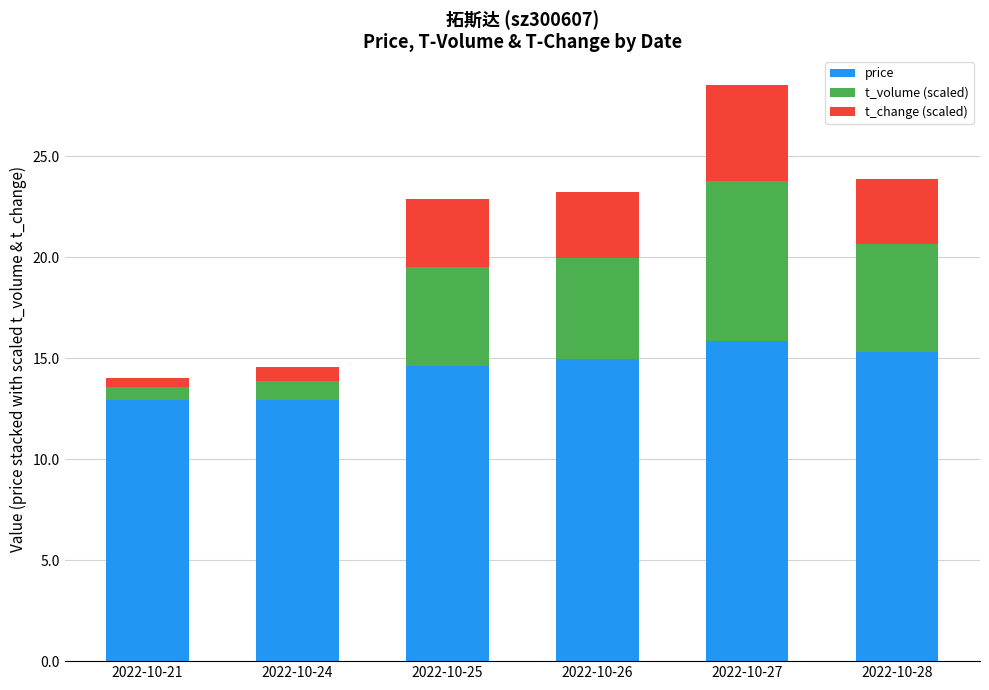

The value of price at 2022-10-27 is 15.8. True or false?

True